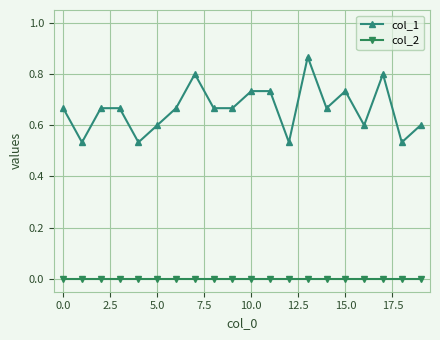

What is the sum of all col_1 values?

13.3